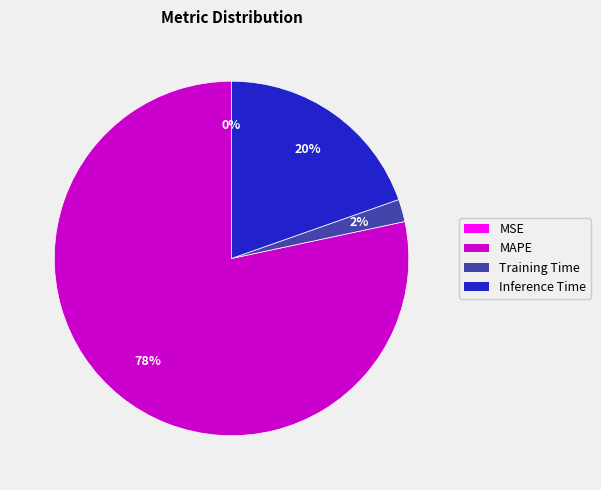

Is the sum of Inference Time and Training Time greater than half?

No